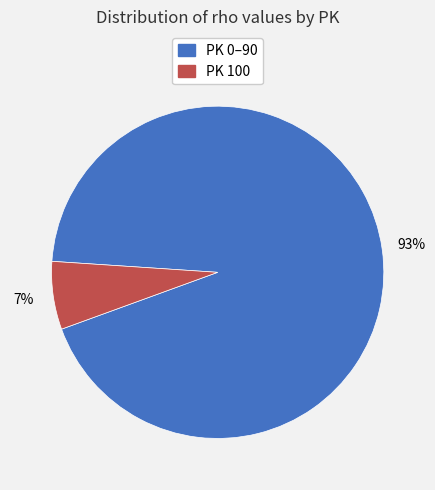

How many segments does this pie chart have?

2